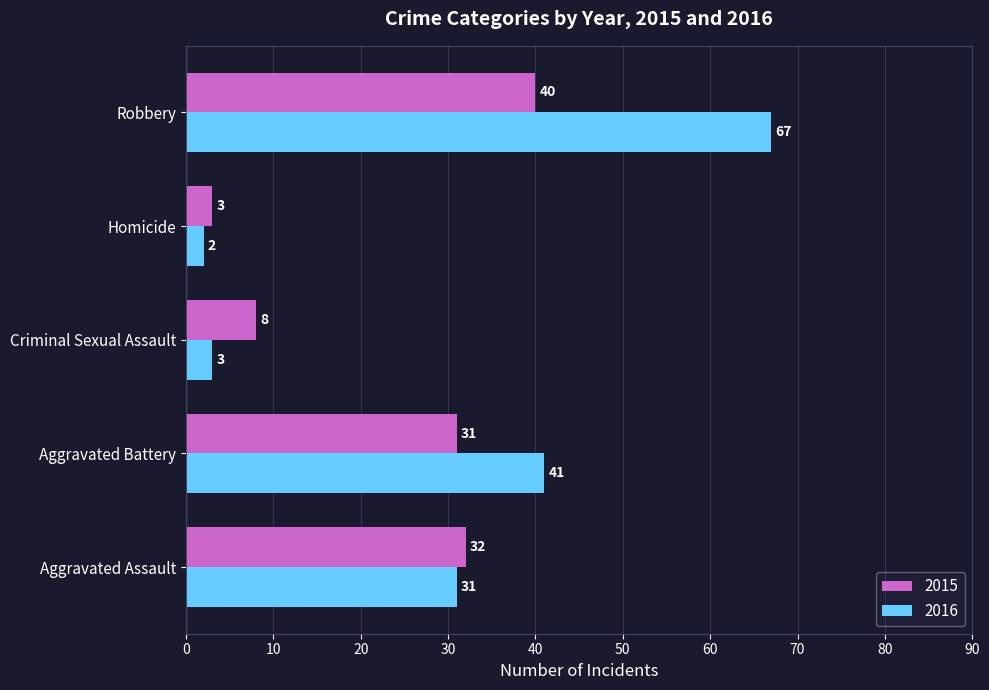

What is the average value of the 2015 series?

23